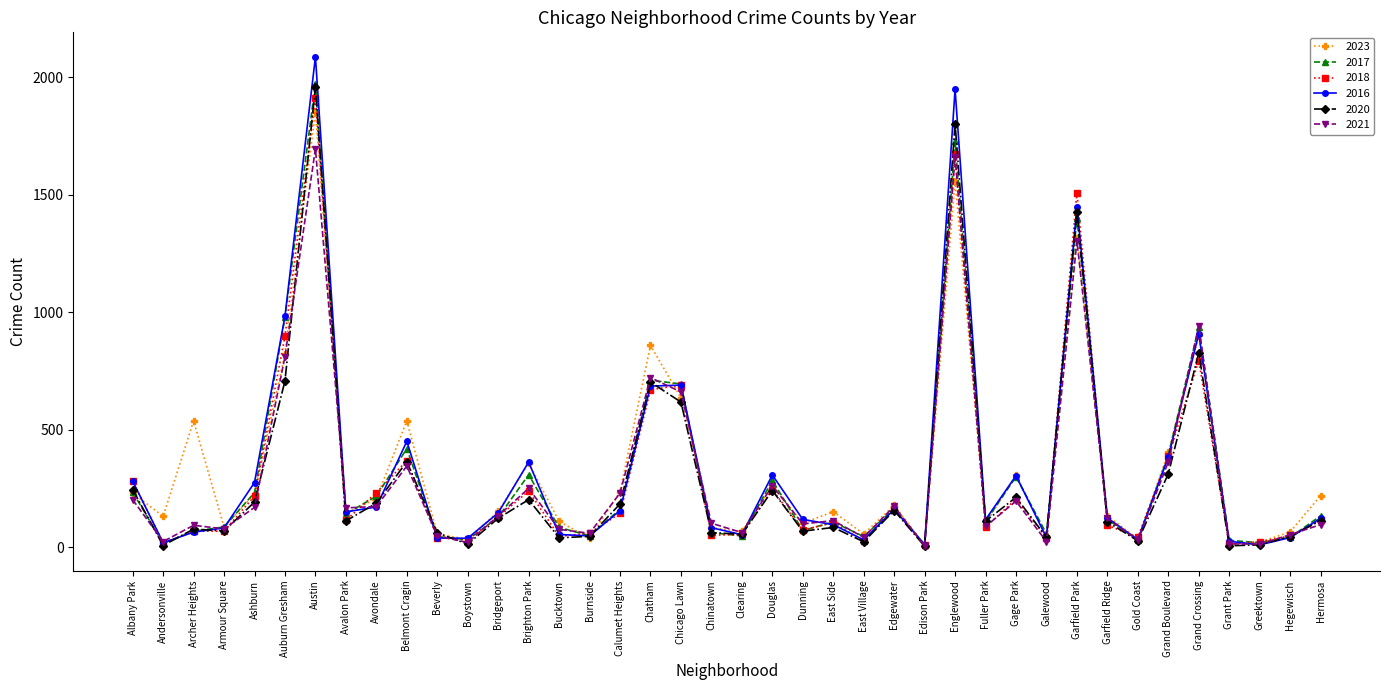

Is the value of 2023 at Hermosa greater than the value of 2016 at Avondale?

Yes